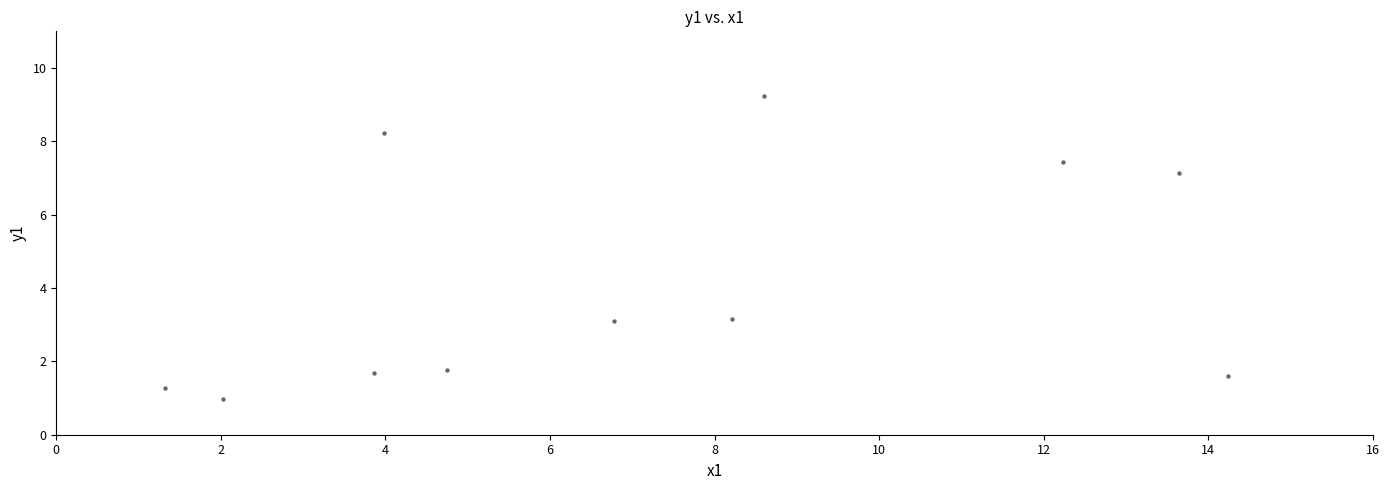

What is the range of Y values (max minus min)?

8.3